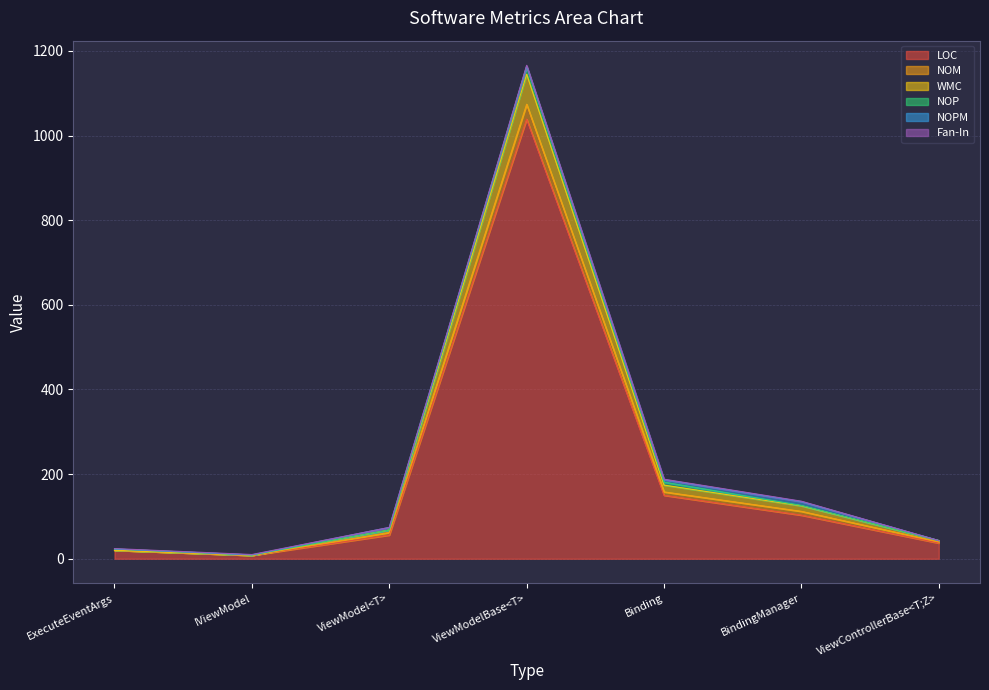

What is the maximum value for LOC?

1039